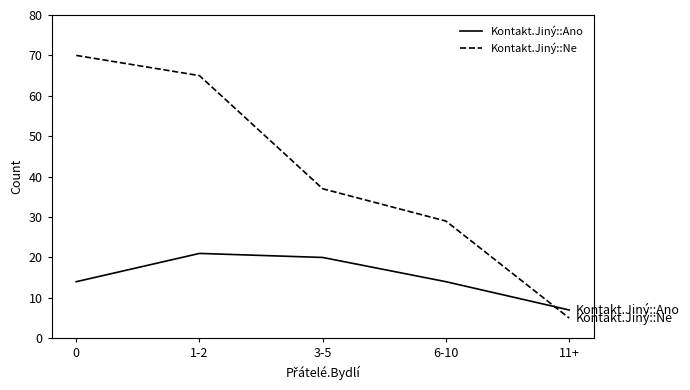

Where do Kontakt.Jiný::Ano and Kontakt.Jiný::Ne first cross each other?

6-10 and 11+